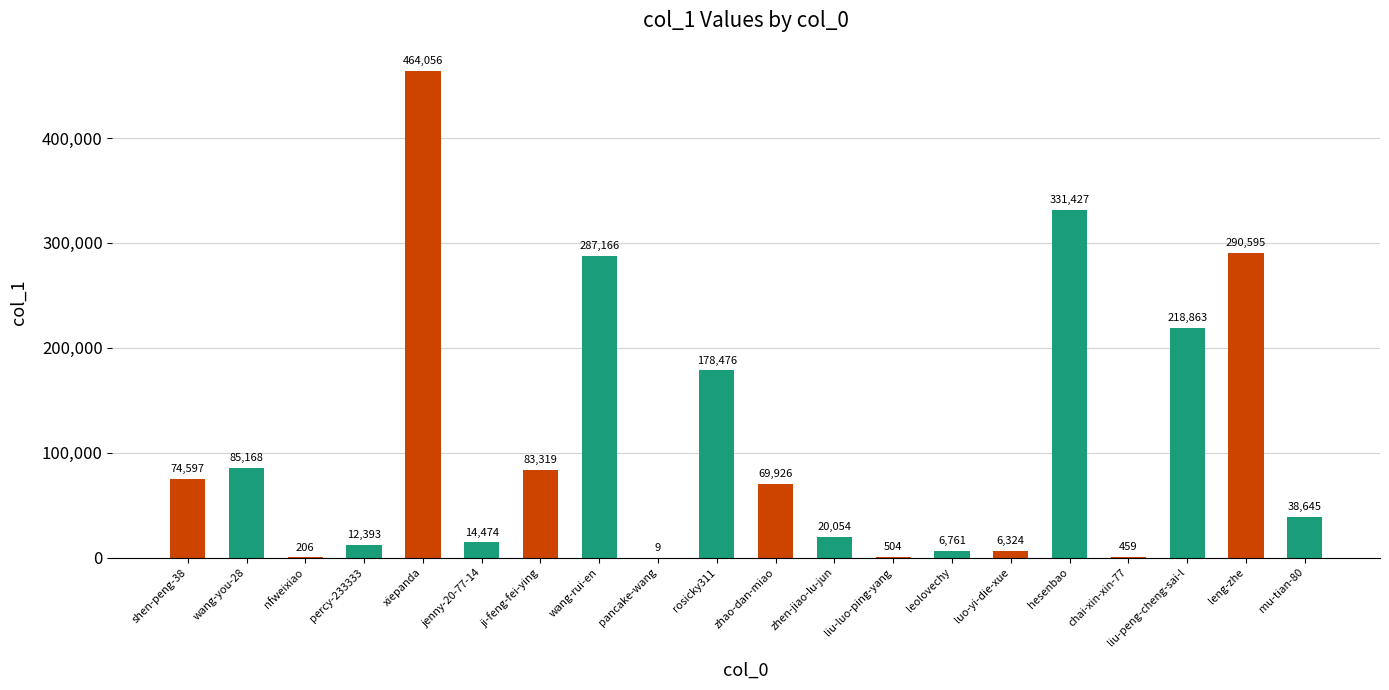

The chart shows a value of 83319 at ji-feng-fei-ying. True or false?

True